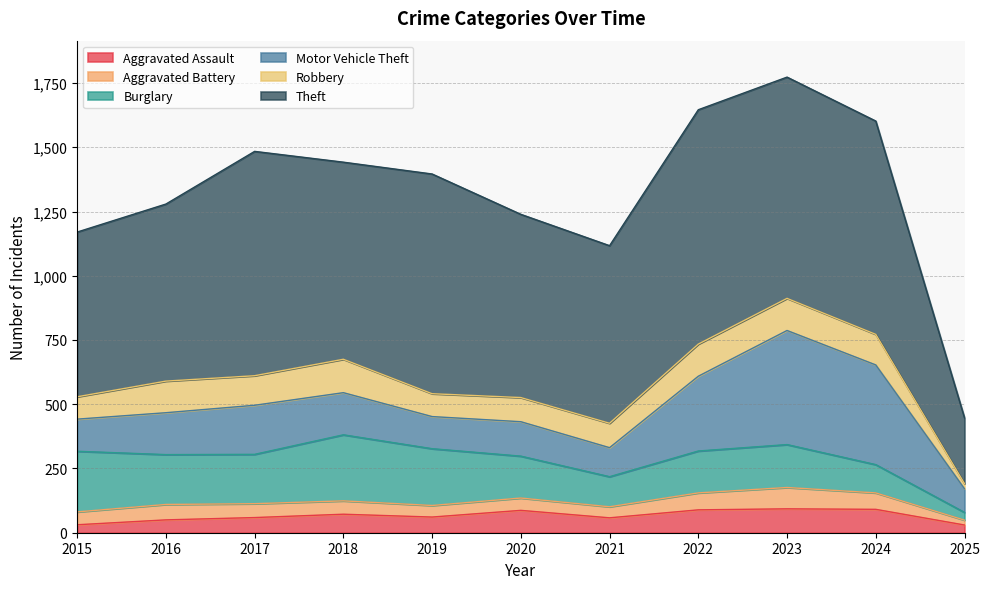

Which category has the highest value in the Robbery series?

2018